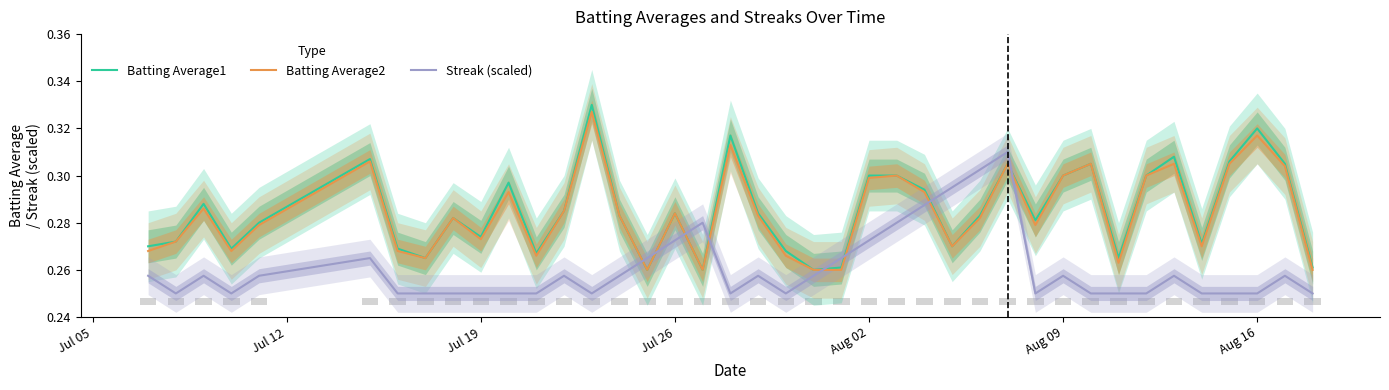

The value of Batting Average1 at 14 is 0.5. True or false?

False